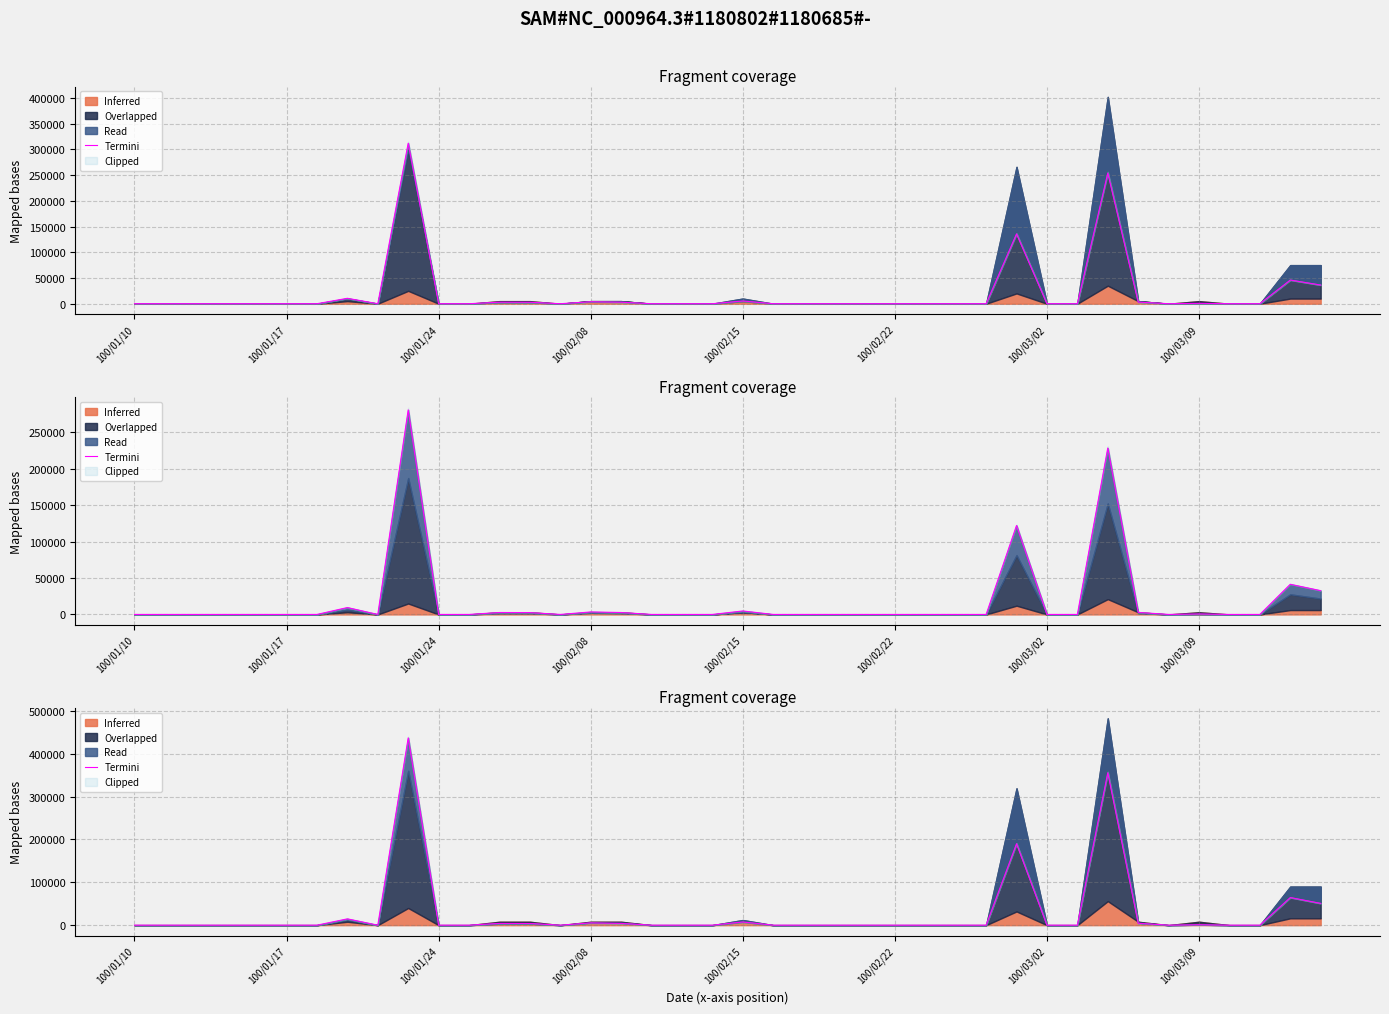

Is it true that the value at 28 is 205457.1?

False